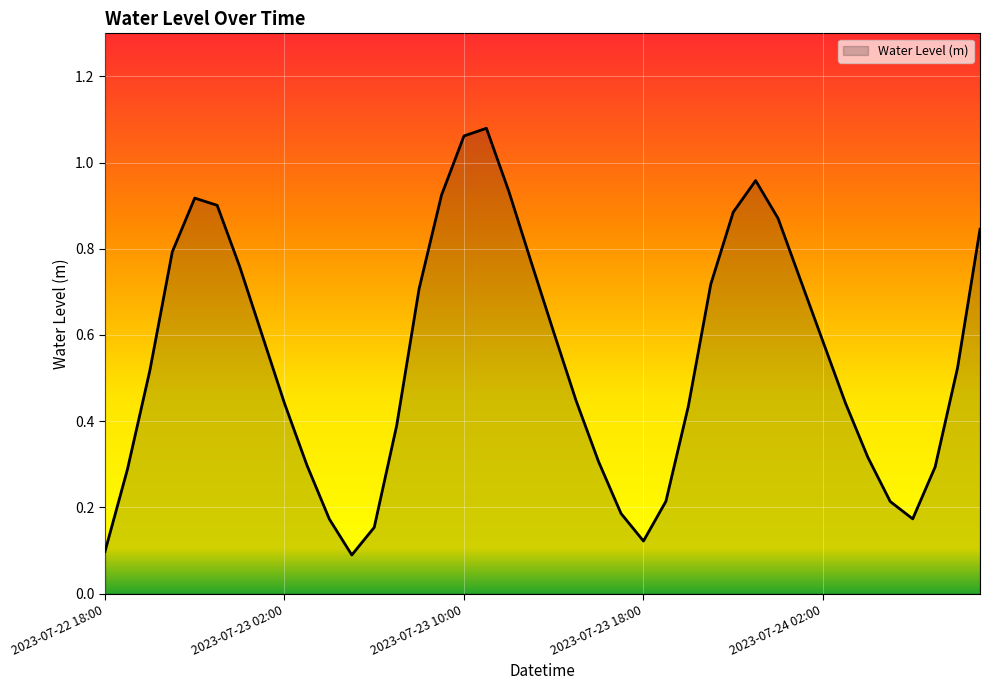

The chart shows a value of 0.1 at 2023-07-22 18:00. True or false?

True